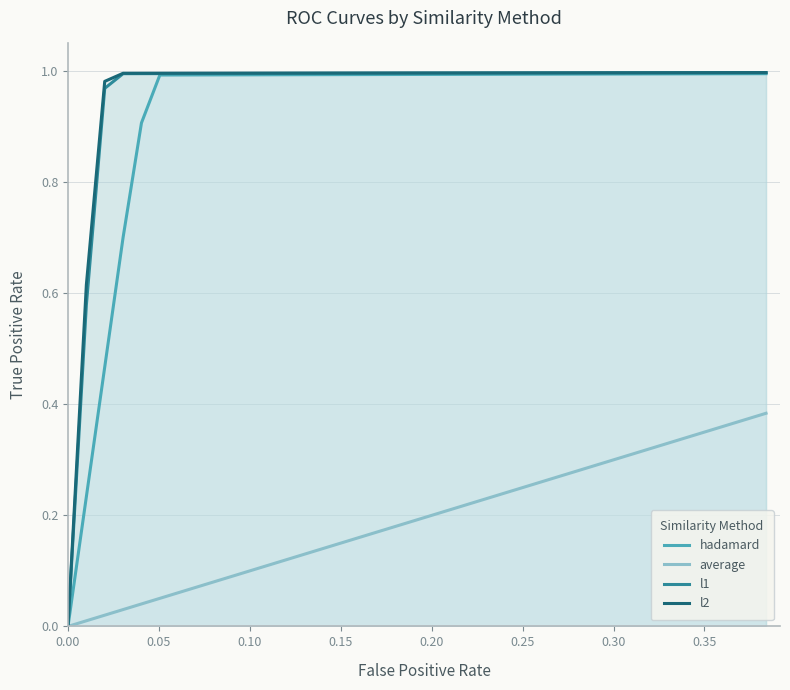

Which series has the widest spread of values?

l2